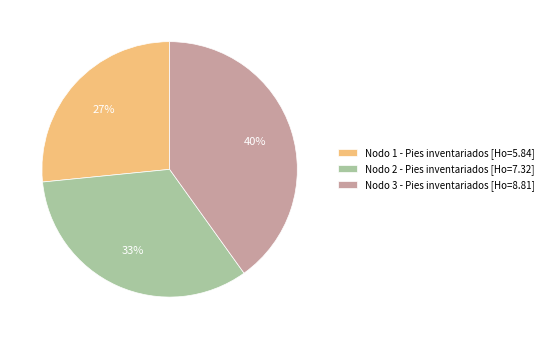

To the nearest percent, what is the combined percentage of Nodo 3 - Pies inventariados [Ho=8.81] and Nodo 2 - Pies inventariados [Ho=7.32]?

73%